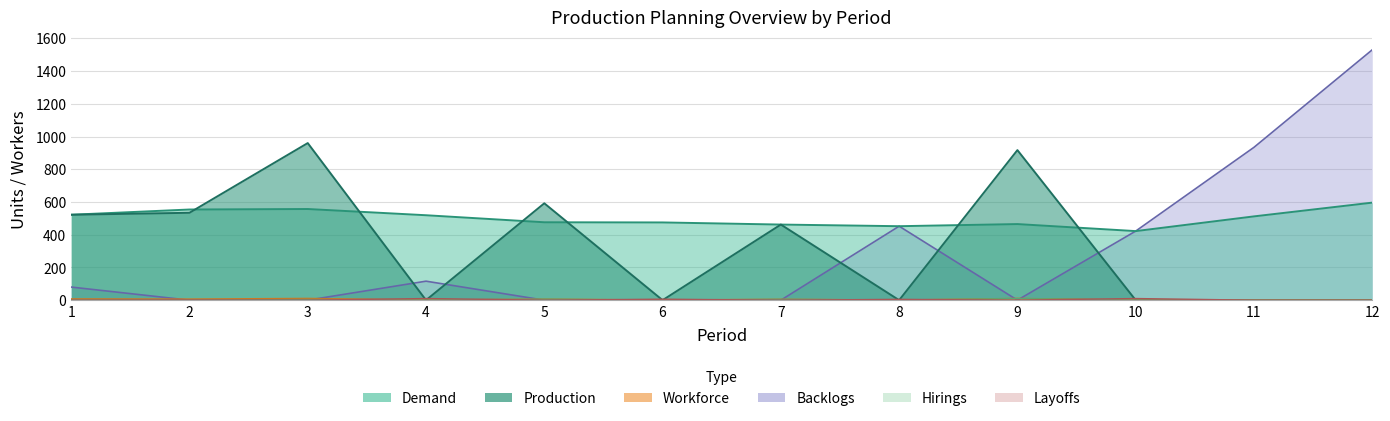

What is the difference between the maximum and minimum values in the Demand series?

174